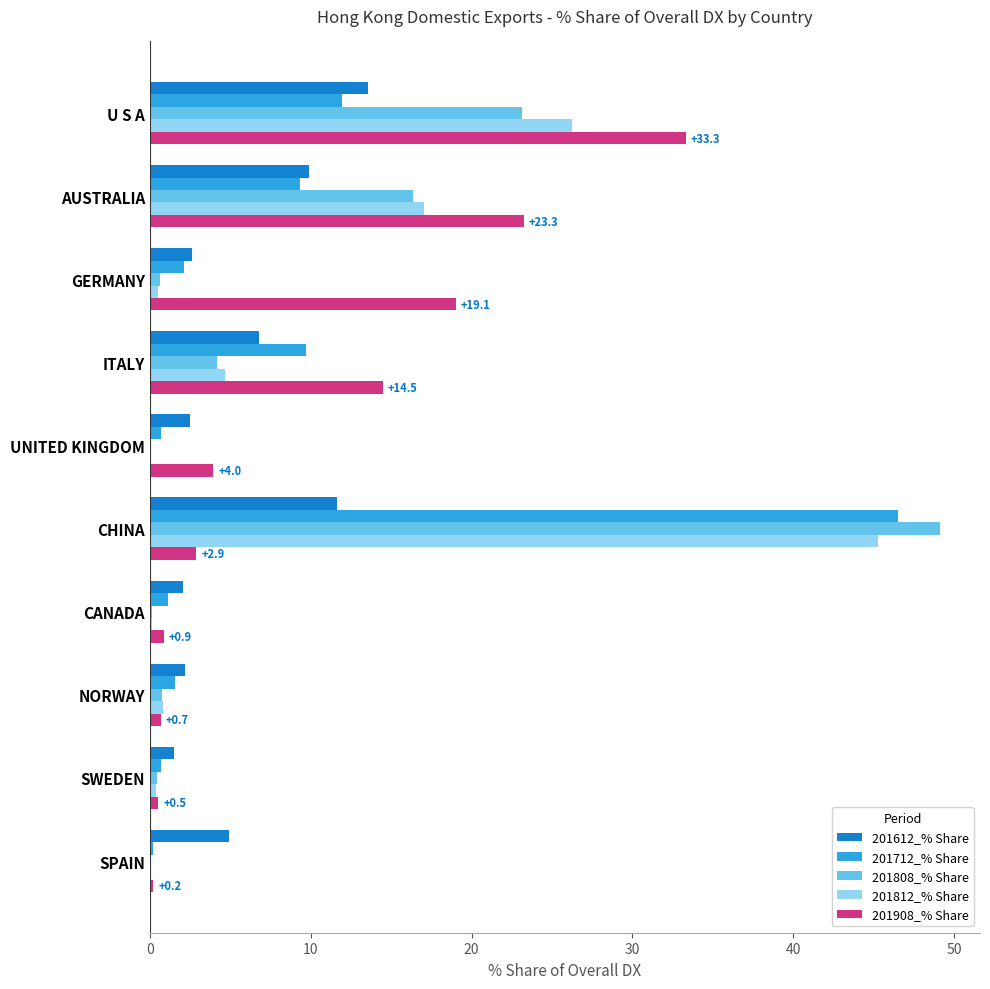

Is the value of 201712_% Share at U S A greater than the value of 201812_% Share at U S A?

No